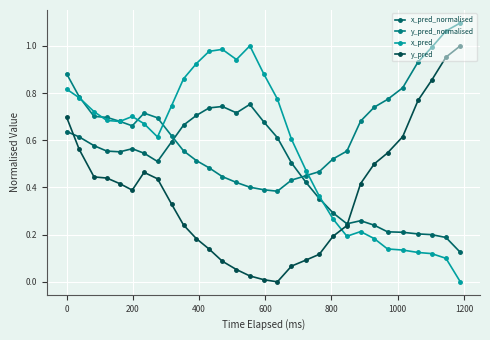

How many lines are shown in the chart?

4